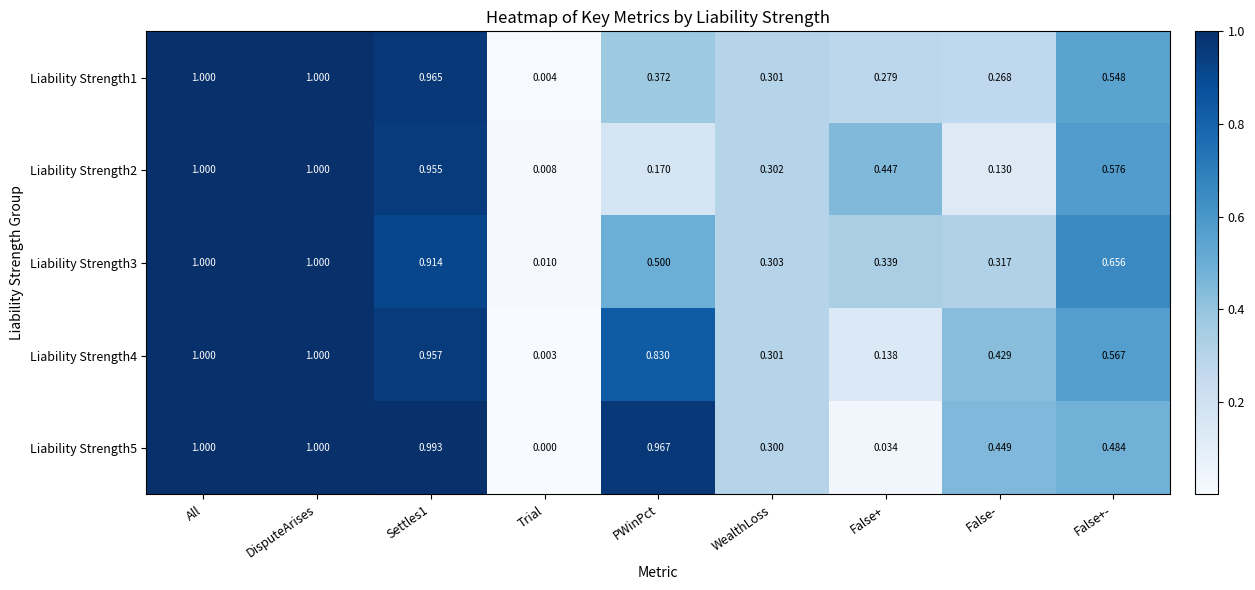

Is the value of Liability Strength5 at PWinPct greater than the value of Liability Strength2 at PWinPct?

Yes